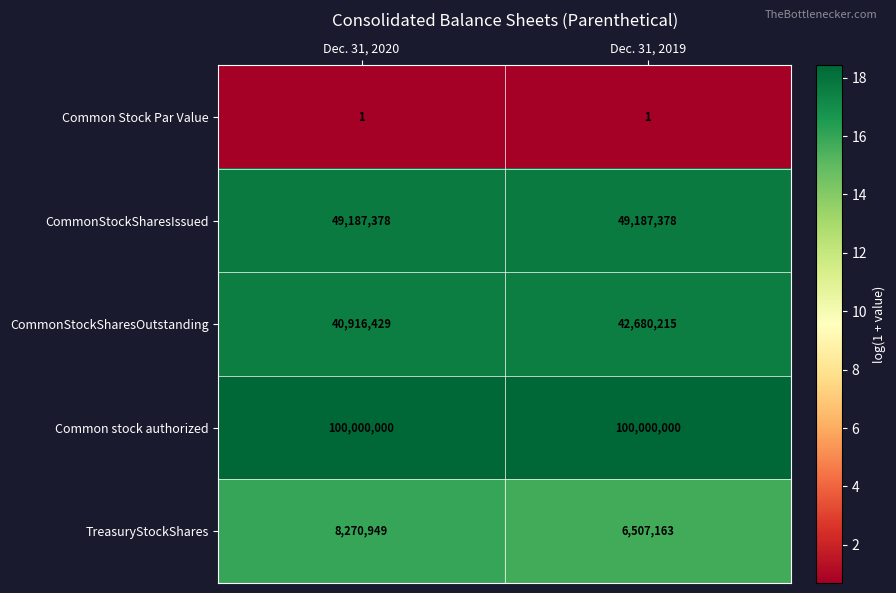

What is the minimum value shown in the chart?

1